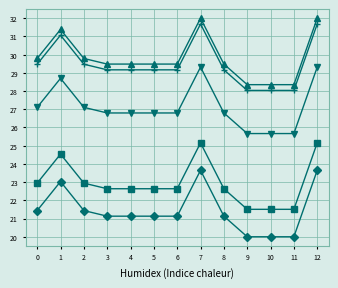

What is the maximum value shown in the chart?

32.0